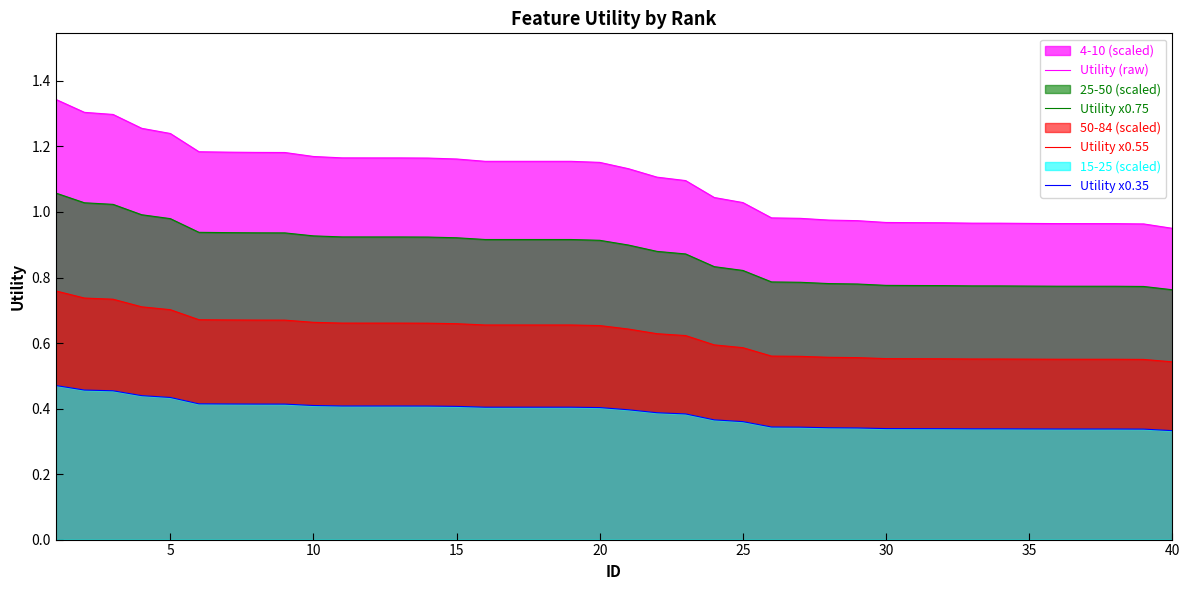

True or false: Utility (raw) and Utility x0.75 intersect in this chart.

False